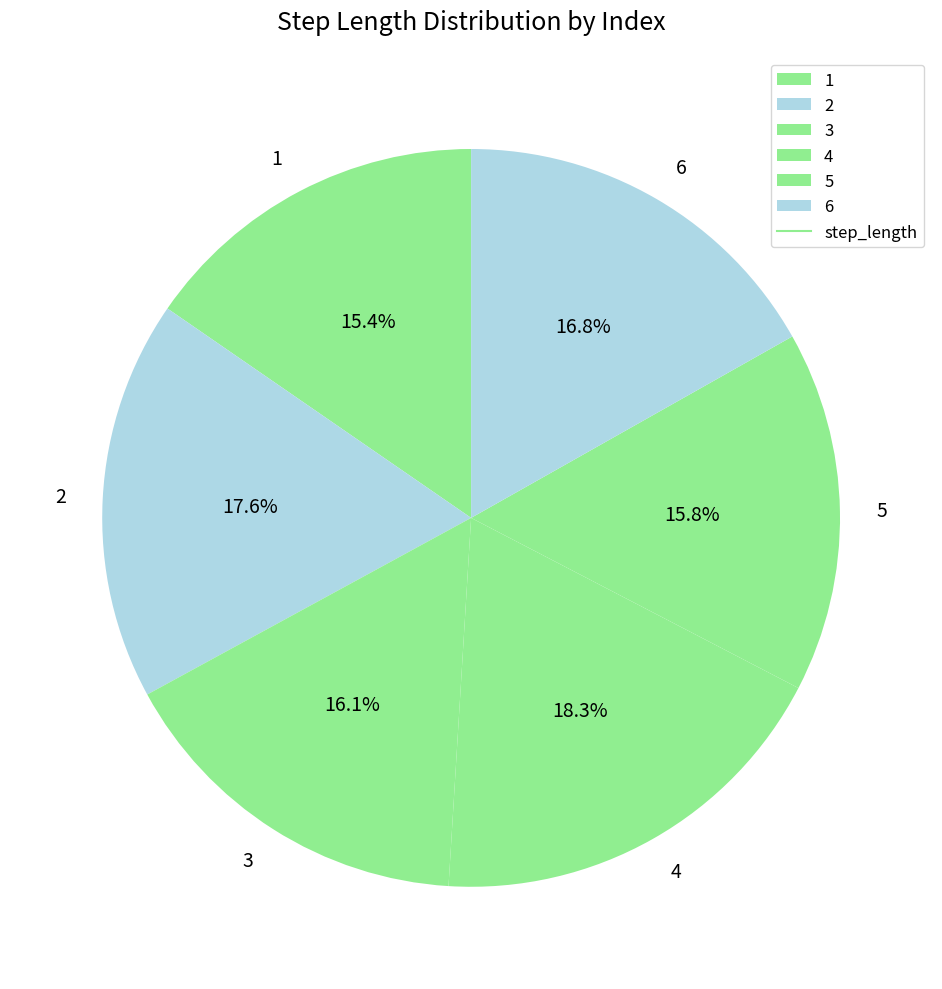

What percentage do 3 and 4 together represent?

34.4%